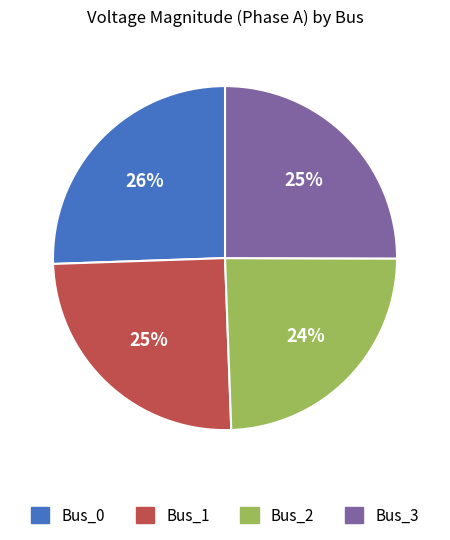

To the nearest percent, what is the difference between the Bus_0 and Bus_3 slice percentages?

1%